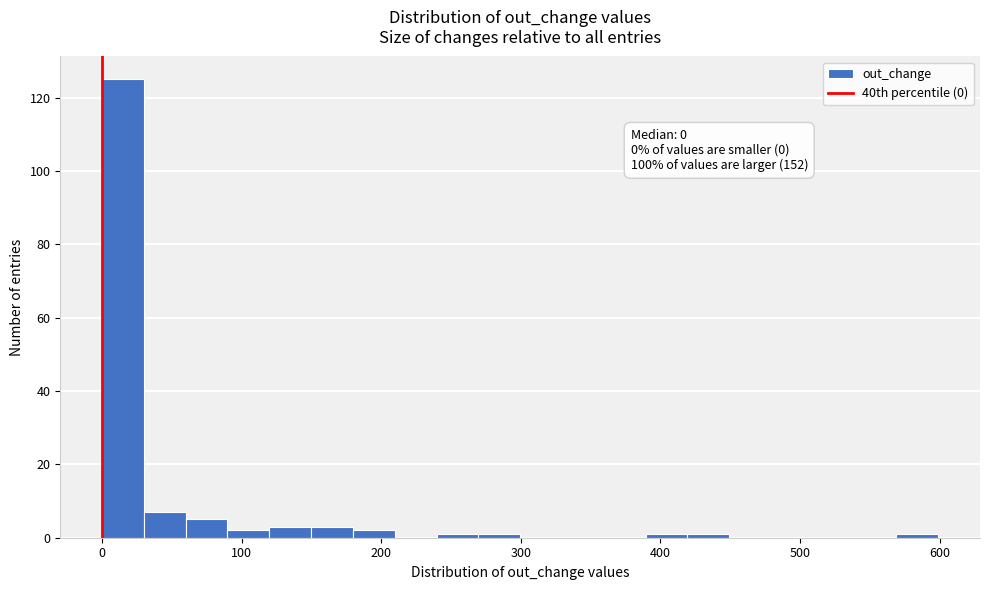

Around what value on the x-axis is the tallest bar? Give the approximate position of its centre, as read against the axis.

10